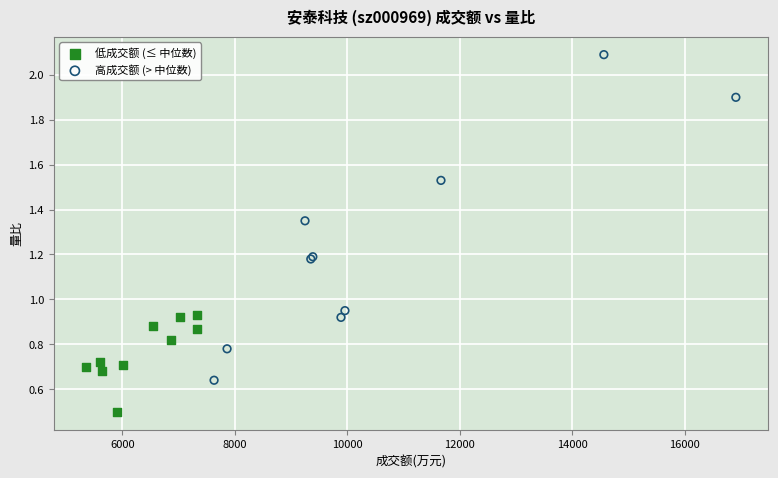

Which series reaches the minimum Y coordinate?

低成交额 (≤ 中位数)